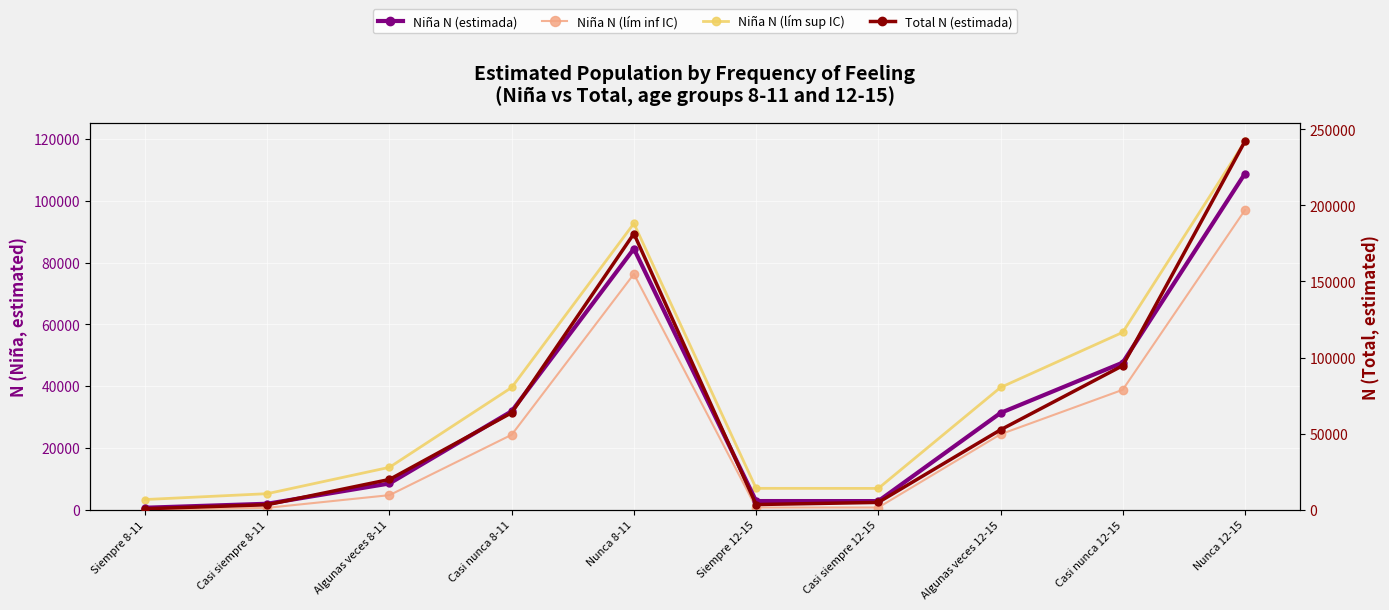

What is the spread (max minus min) of values at Casi nunca 12-15?

55853